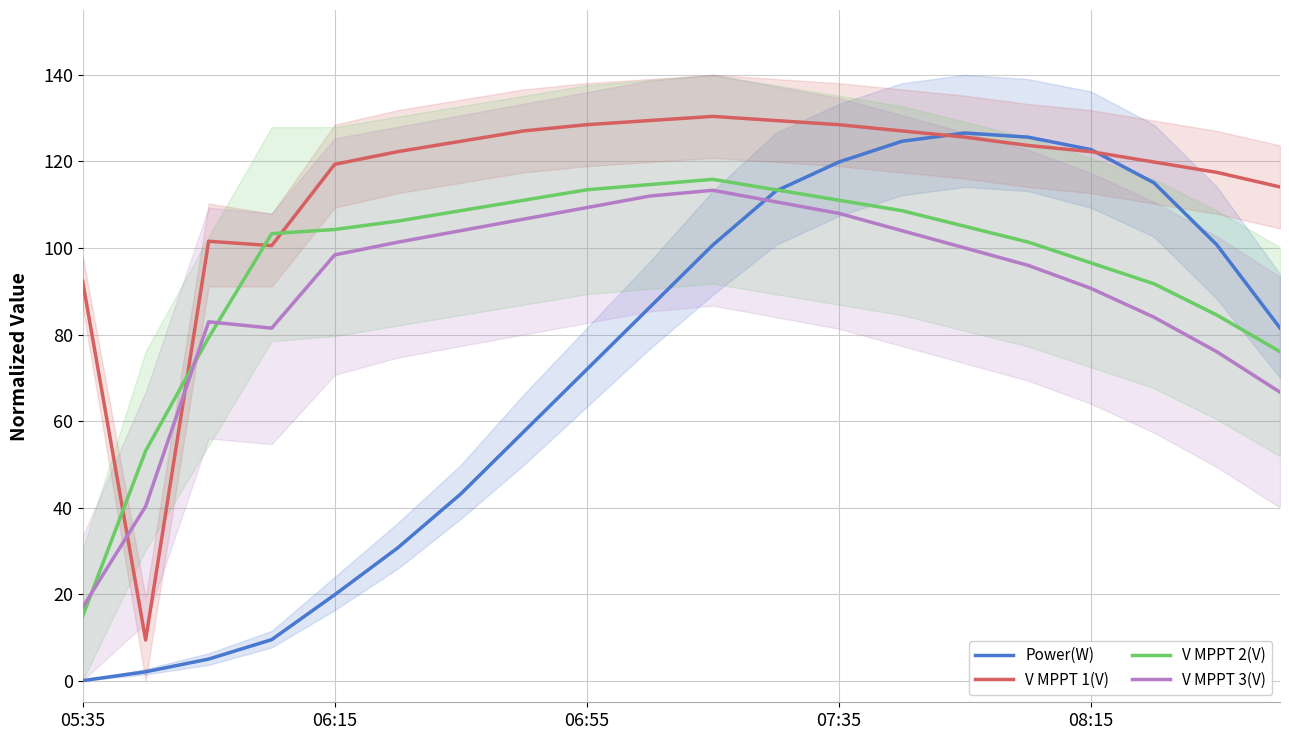

What is the average value of the V MPPT 2(V) series?

95.6